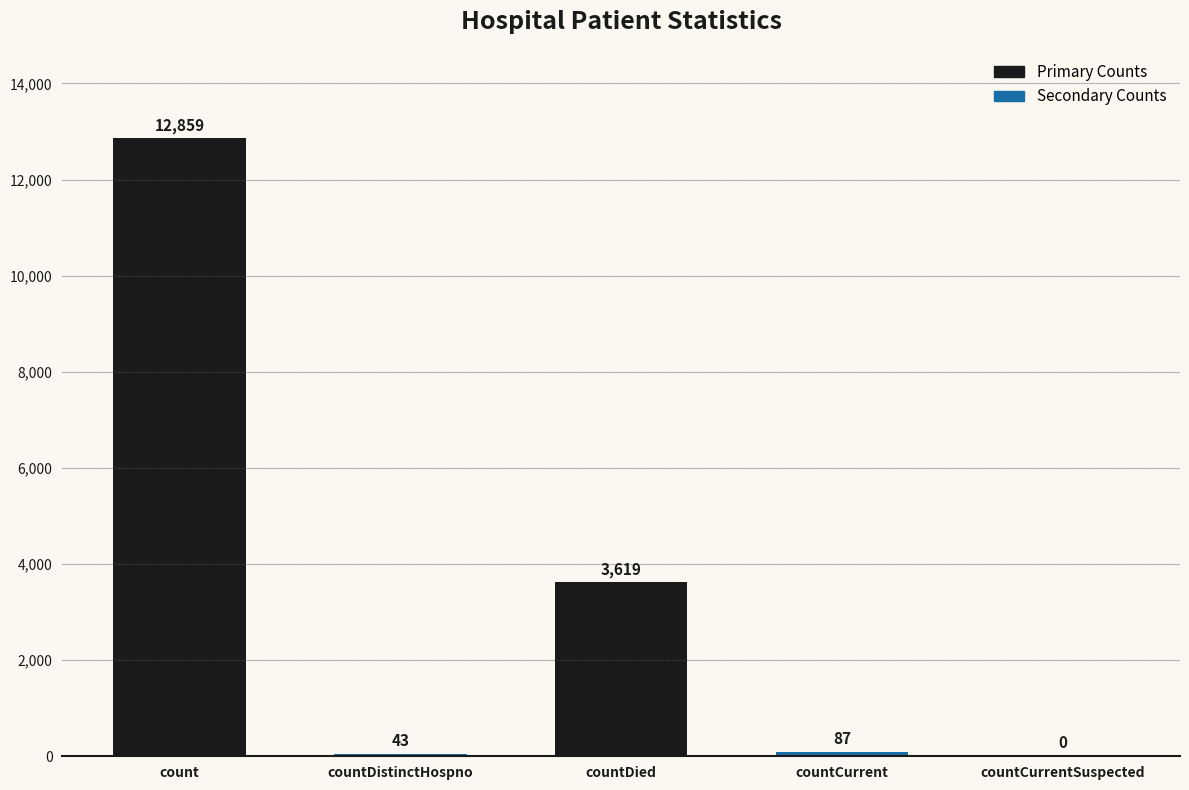

Which has a higher value, countDistinctHospno or countCurrentSuspected?

countDistinctHospno